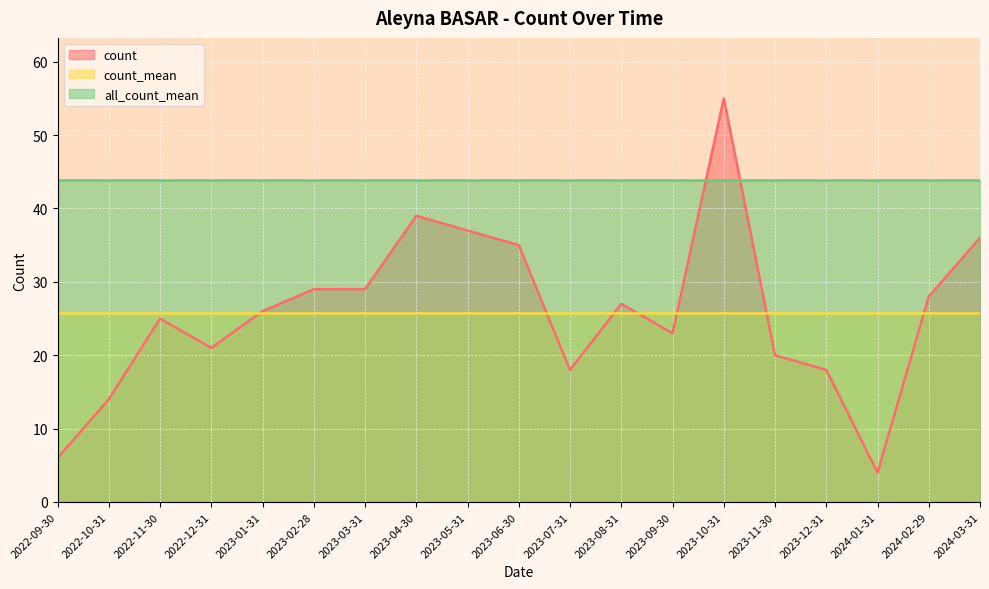

How many lines are shown in the chart?

3